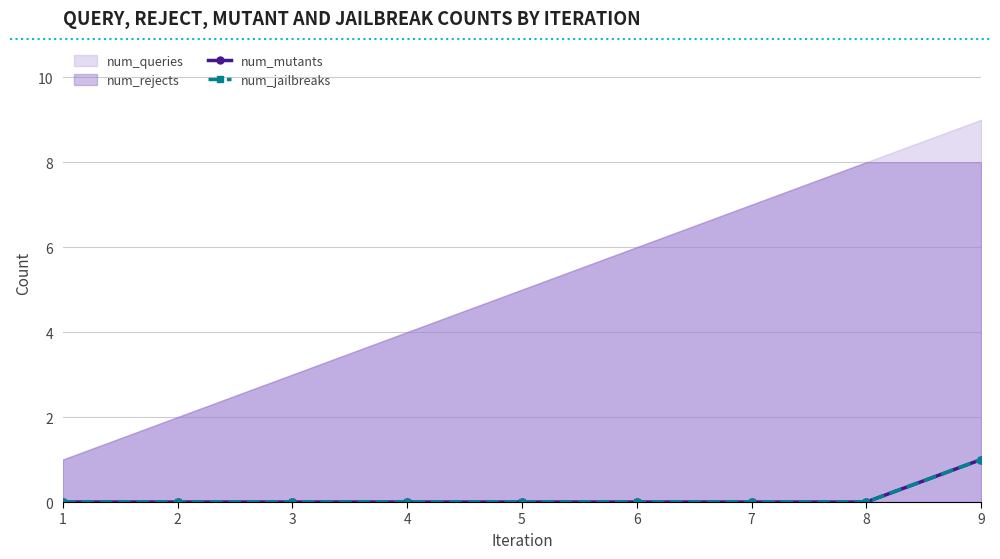

How many lines are shown in the chart?

2